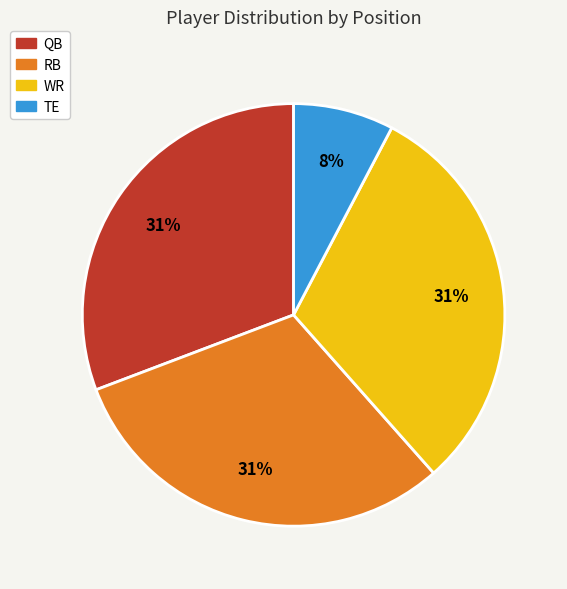

Combined, do RB and QB account for over 50%?

Yes